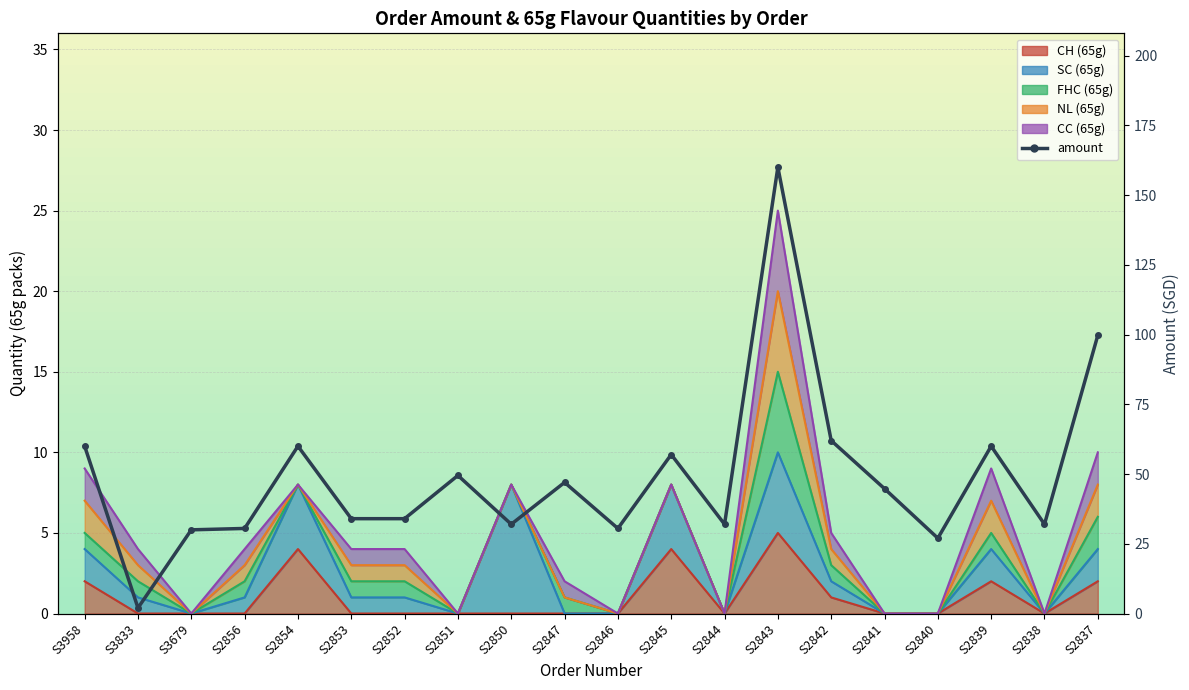

Is it true that the value at S2846 is 13.0?

False